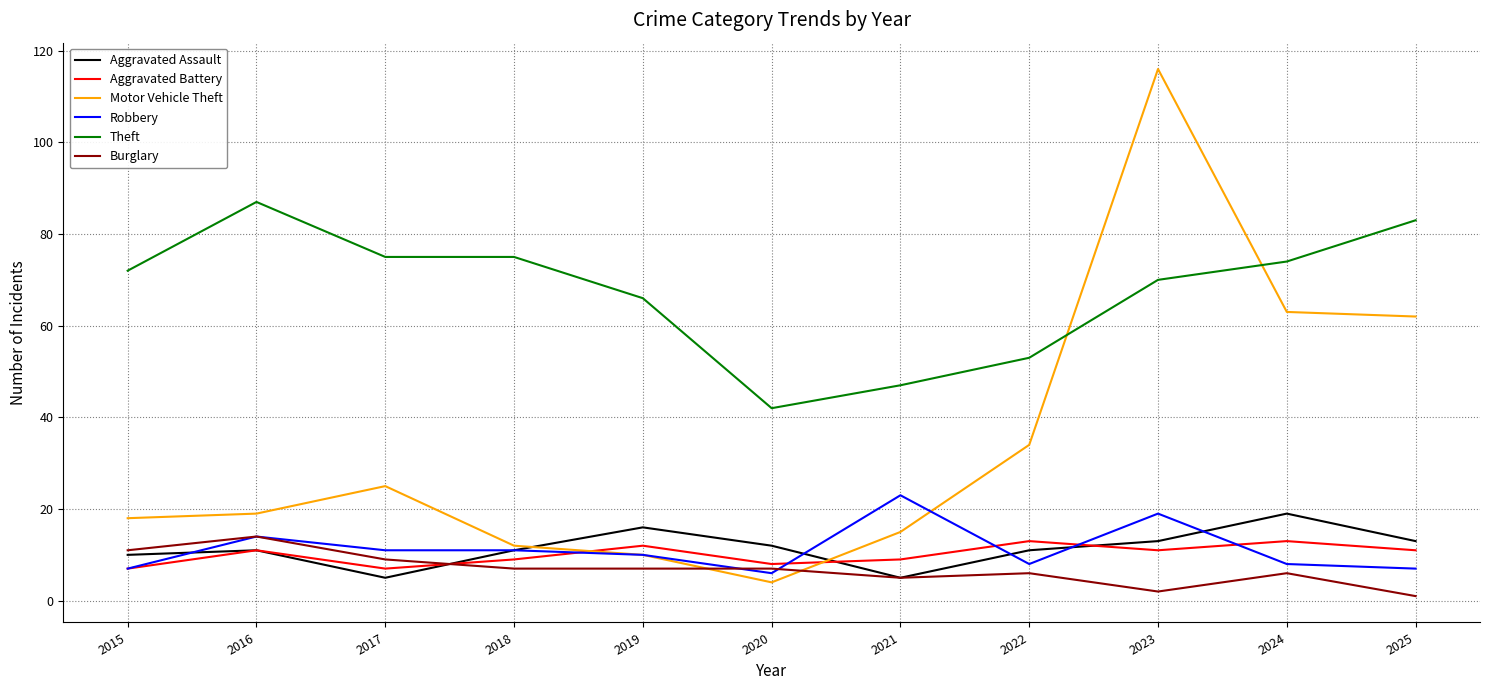

Reading right to left, what are all the values shown in this chart?

Aggravated Assault: 13	19	13	11	5	12	16	11	5	11	10
Aggravated Battery: 11	13	11	13	9	8	12	9	7	11	7
Motor Vehicle Theft: 62	63	116	34	15	4	10	12	25	19	18
Robbery: 7	8	19	8	23	6	10	11	11	14	7
Theft: 83	74	70	53	47	42	66	75	75	87	72
Burglary: 1	6	2	6	5	7	7	7	9	14	11